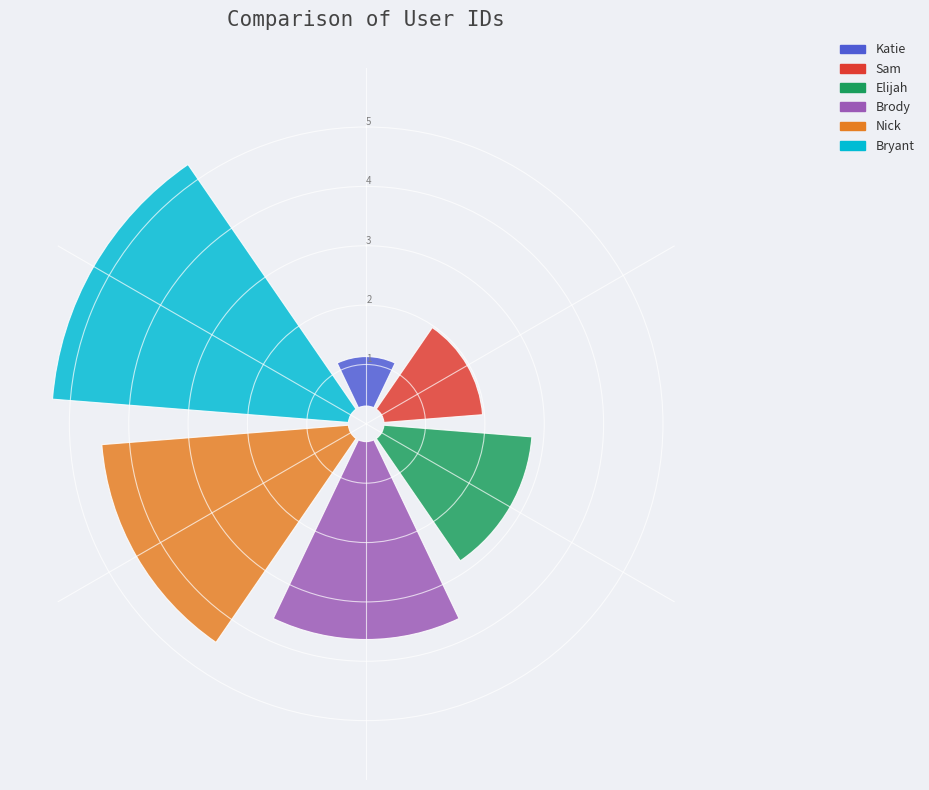

How many segments does this pie chart have?

6